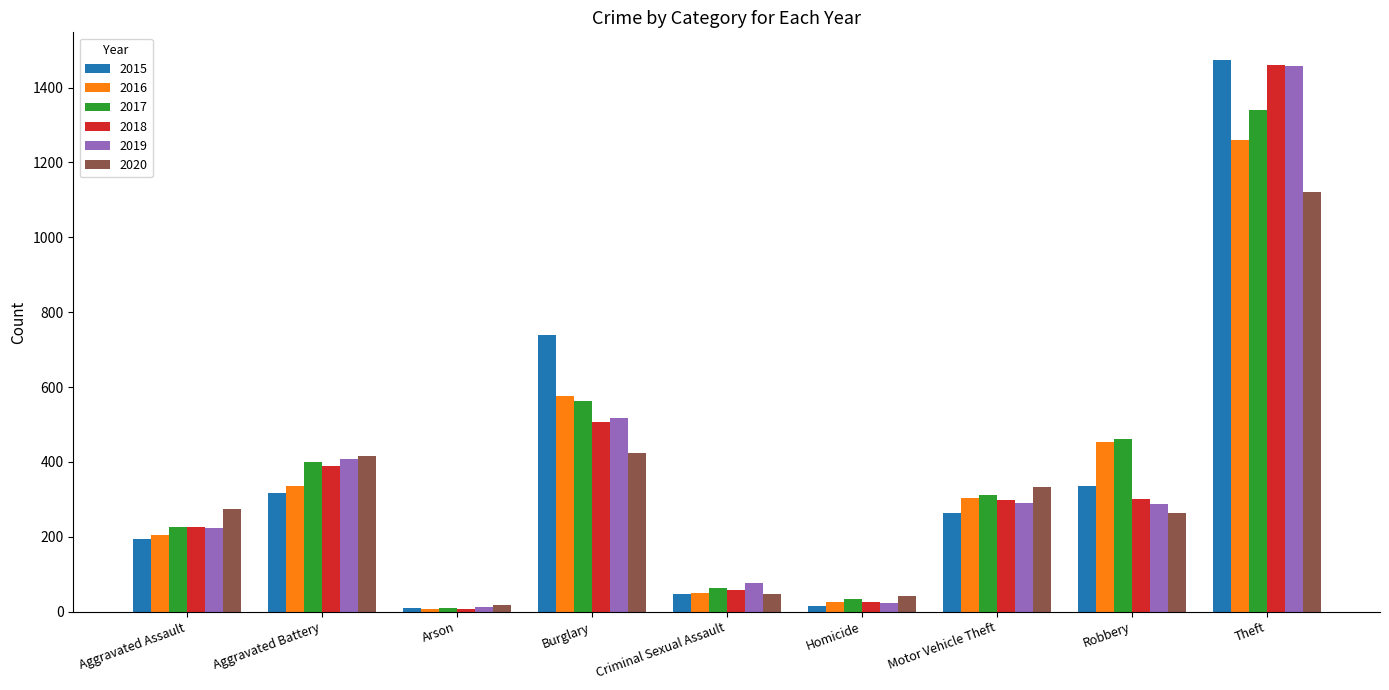

What is the difference between the maximum and minimum values in the 2017 series?

1329